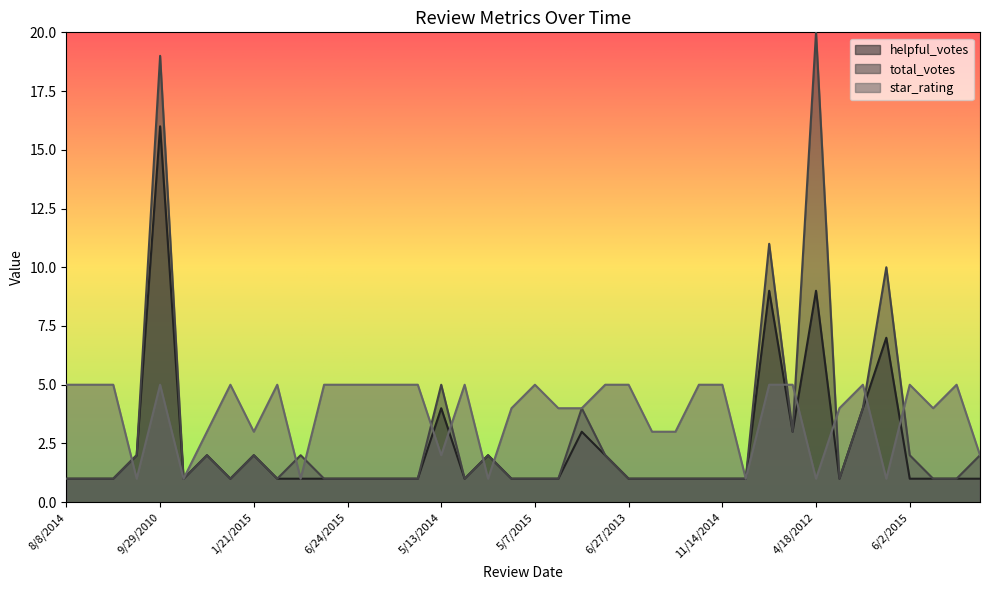

At which category does total_votes reach its first local peak?

9/29/2010